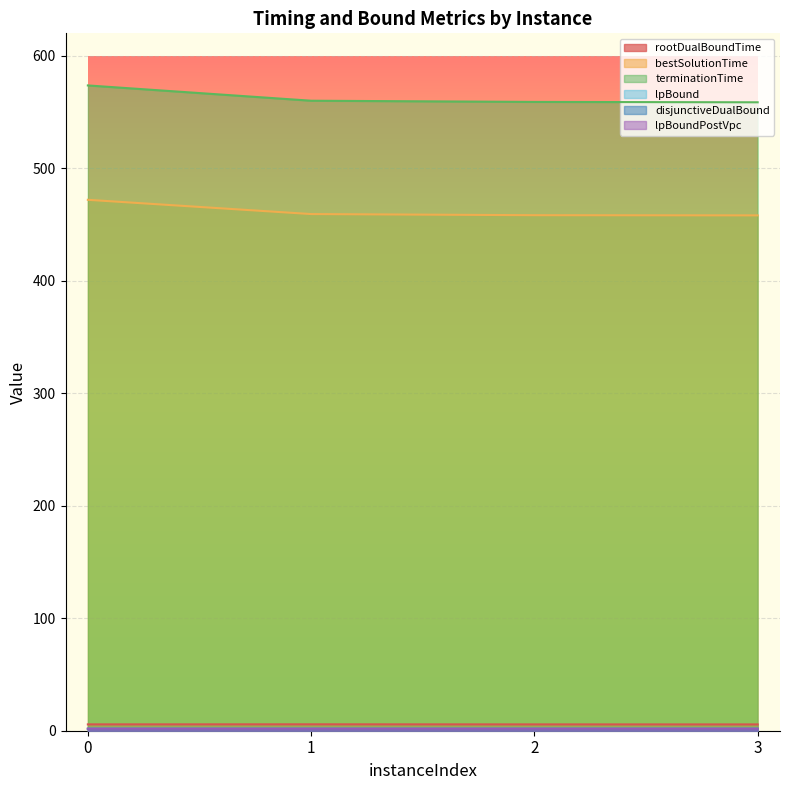

True or false: terminationTime and lpBoundPostVpc cross at least once.

False